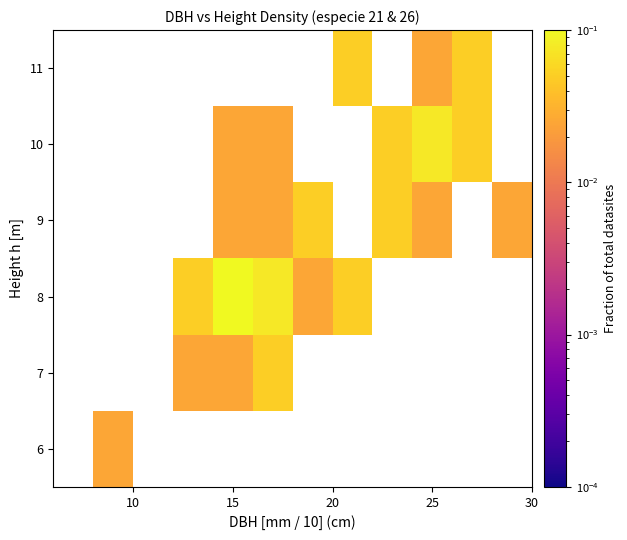

How many positive values does the 6 series have?

1